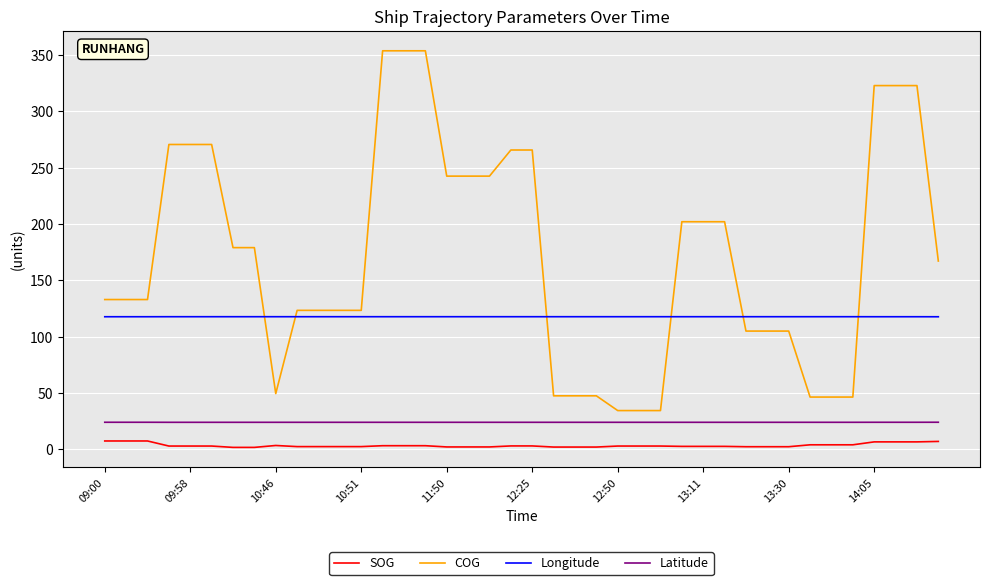

What are all the series names shown in the legend?

SOG, COG, Longitude, Latitude